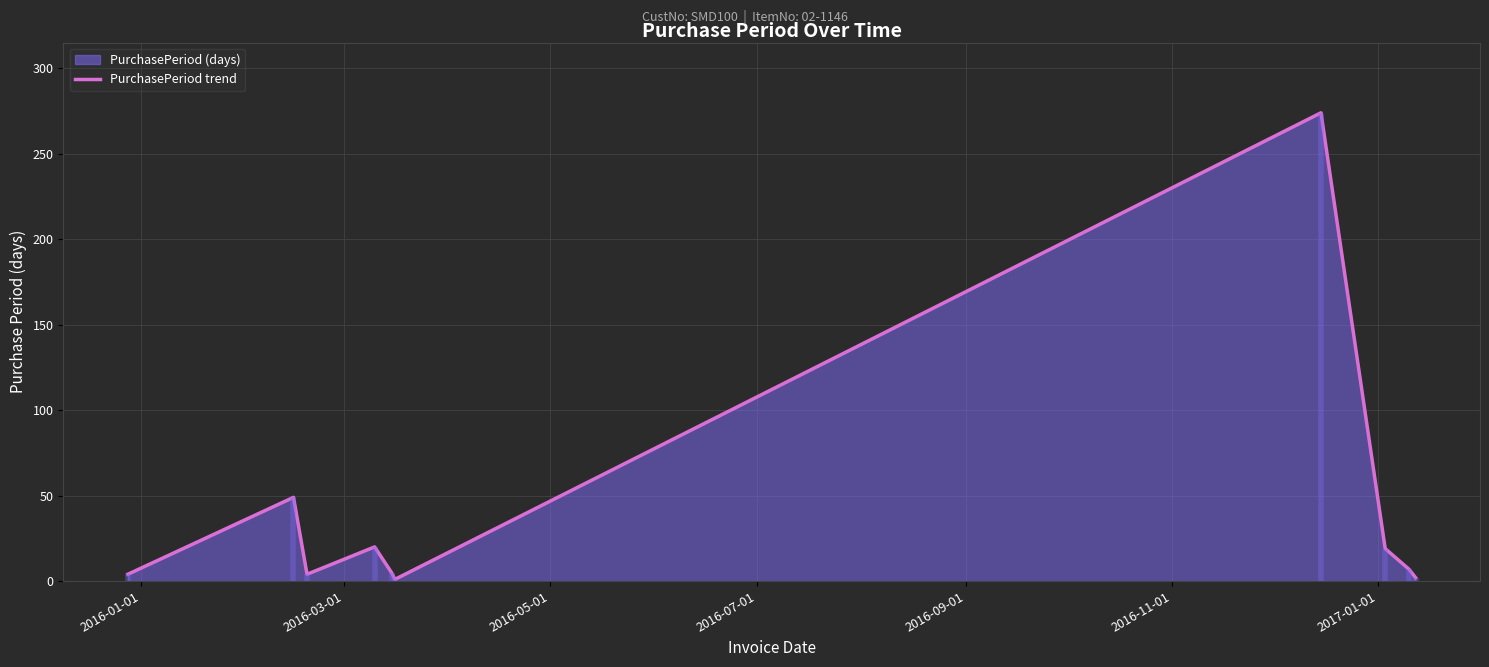

What is the highest value of the PurchasePeriod trend series?

274